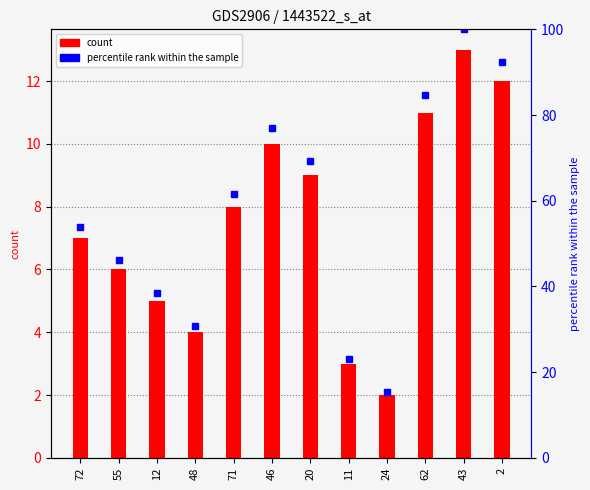

What is the label of the 5th bar from the right?

11